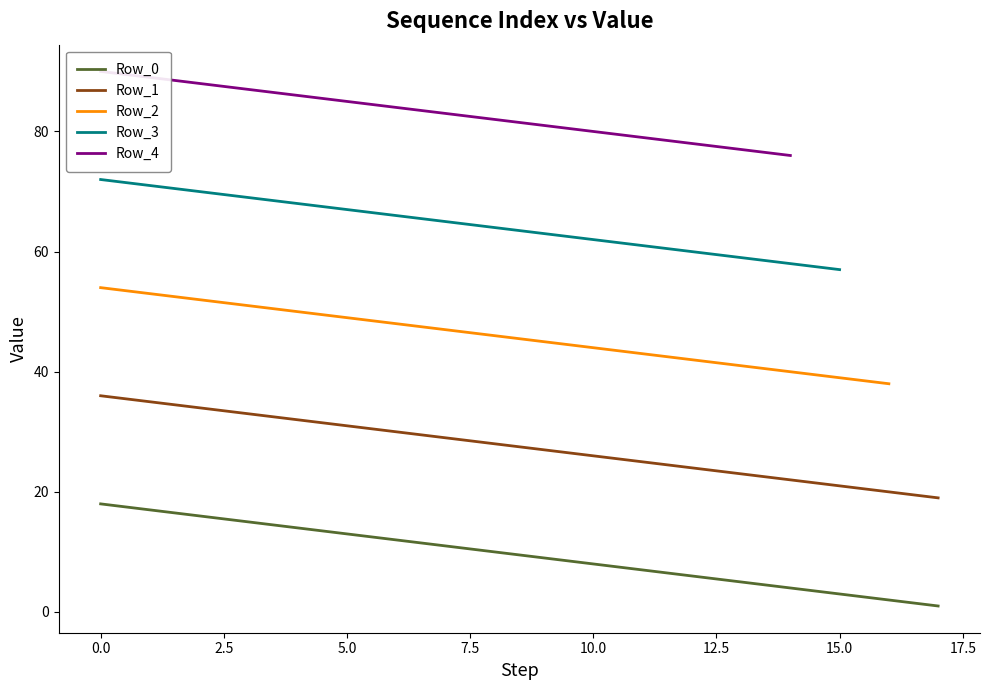

True or false: Row_1 and Row_0 intersect in this chart.

False